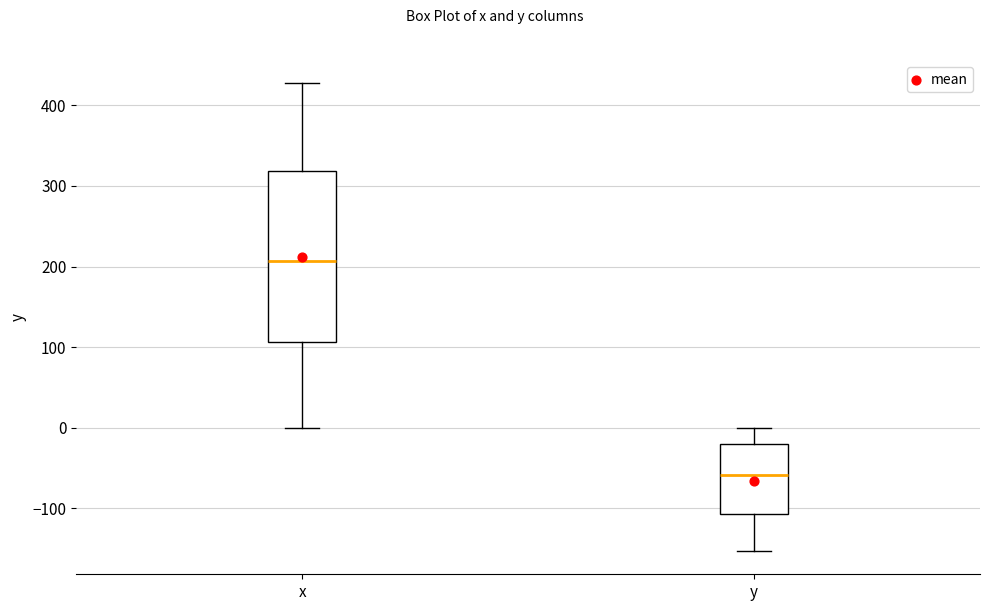

Reading left to right, transcribe this box plot: for each box, give where its median line is, the range the box spans, and where its two whiskers end, as read against the y-axis. The values are not printed on the chart, so give them approximately, as read against the axis.

x: median 210, box 110 to 320, whiskers 0 to 430
y: median -60, box -110 to -20, whiskers -150 to 0